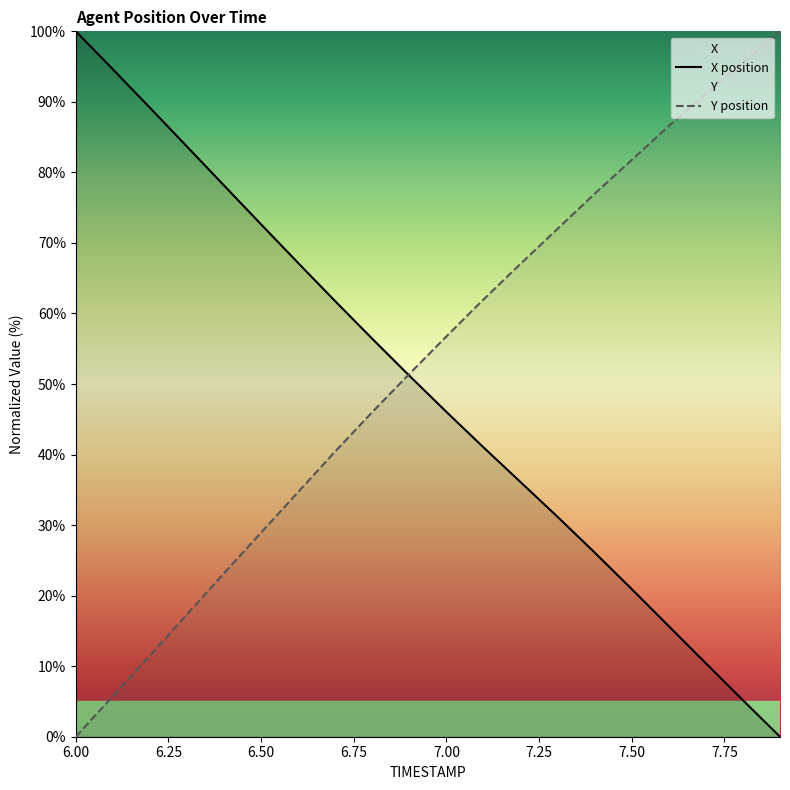

Where is Y nearest to the value 50?

6.9